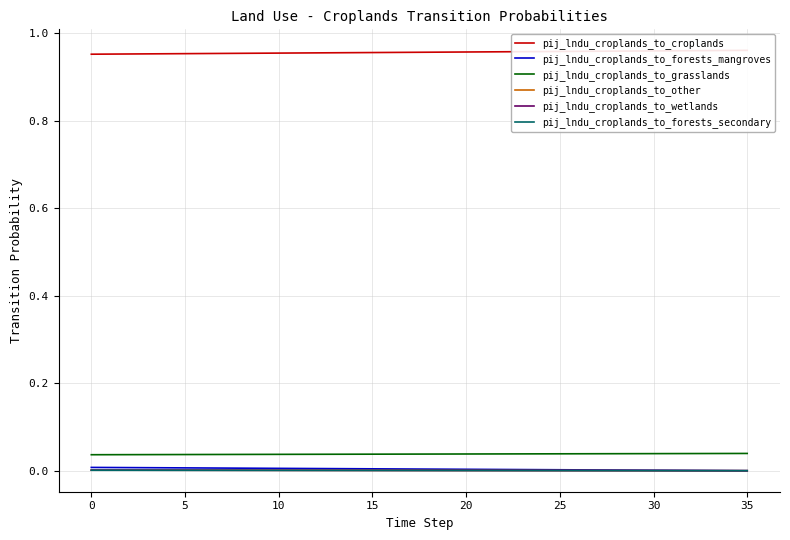

Between 24 and 17, which is larger?

24